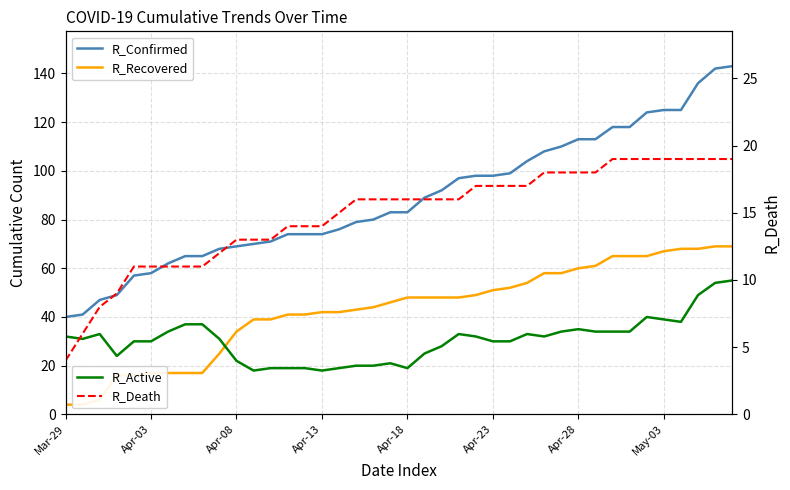

What is the value of the R_Death point at the 39th from the left?

19